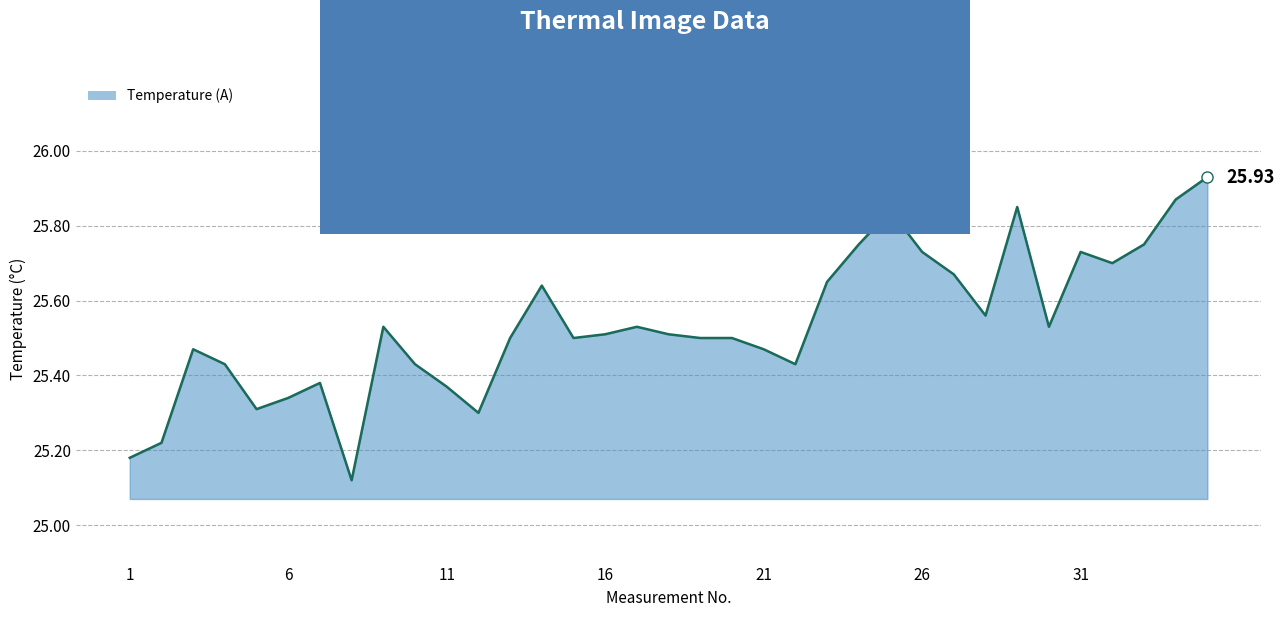

How many lines are shown in the chart?

1